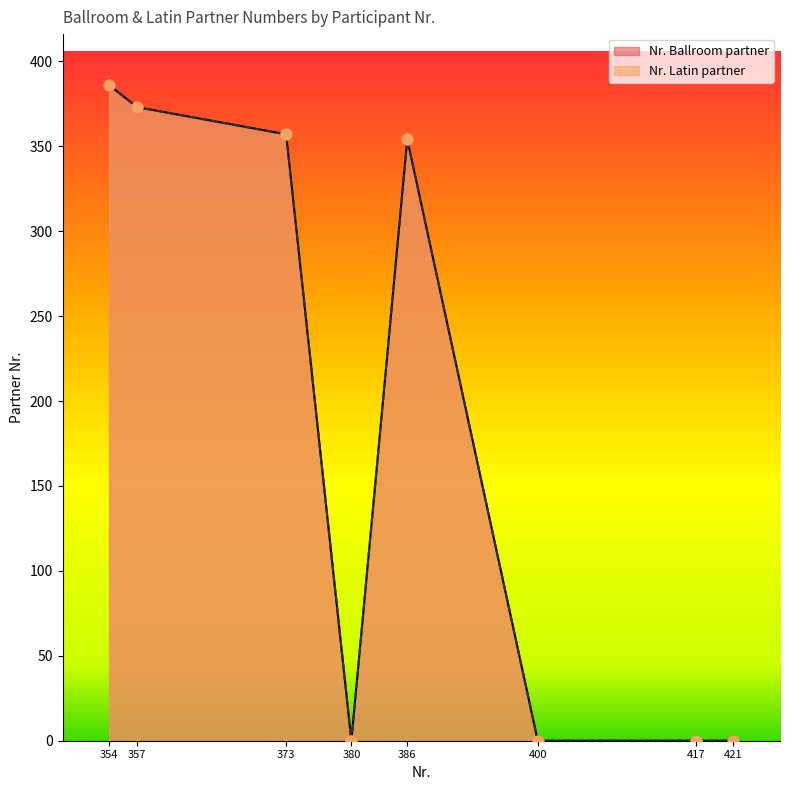

What are all the series names shown in the legend?

Nr. Ballroom partner, Nr. Latin partner